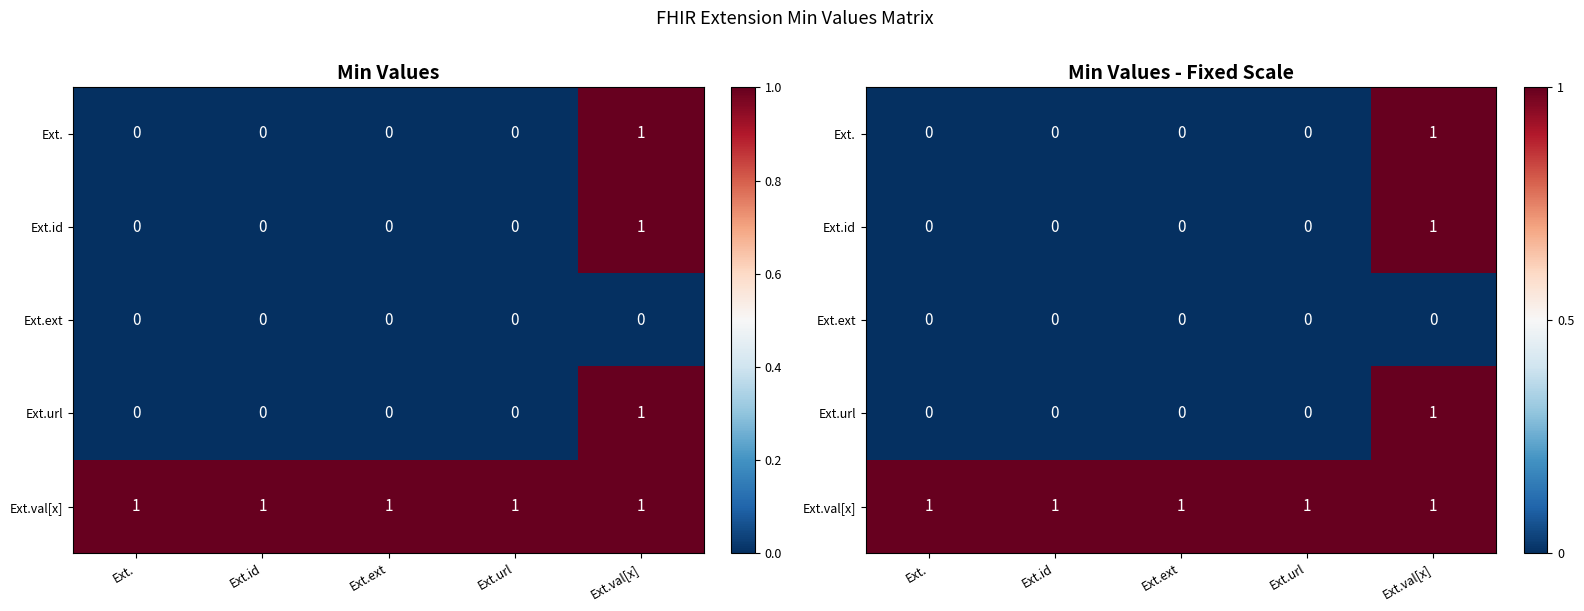

At which category is the sum across all series the highest?

Ext.val[x]